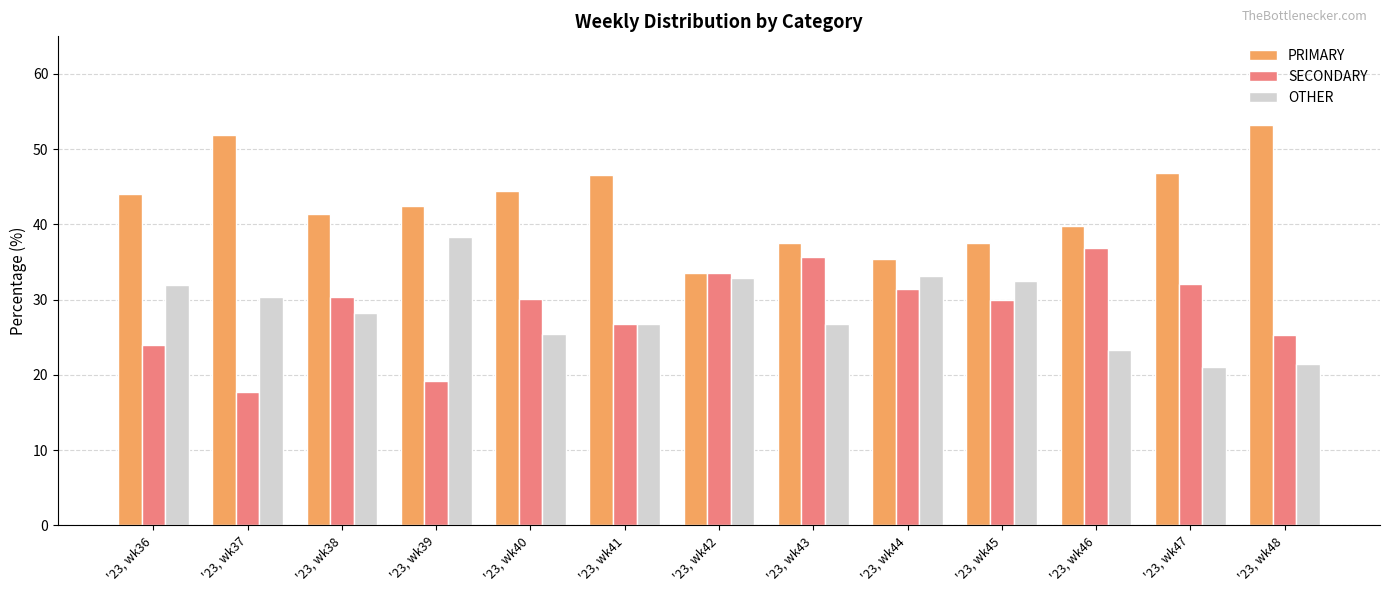

Count the number of data series in this chart.

3